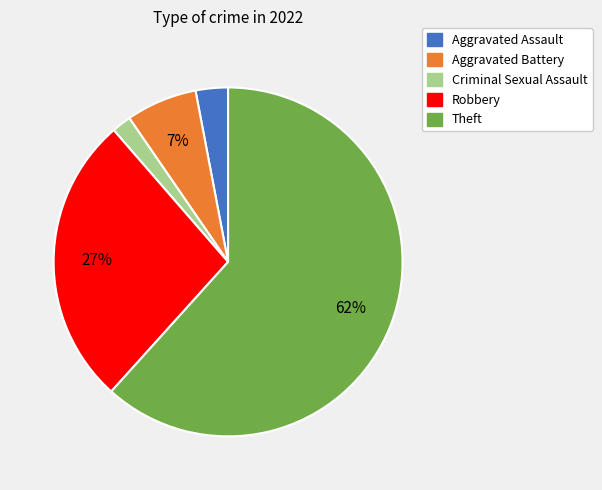

How many segments does this pie chart have?

5